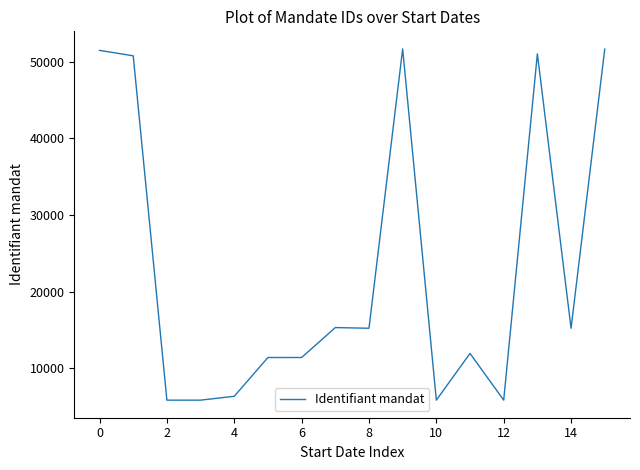

What is the minimum value shown in the chart?

5805